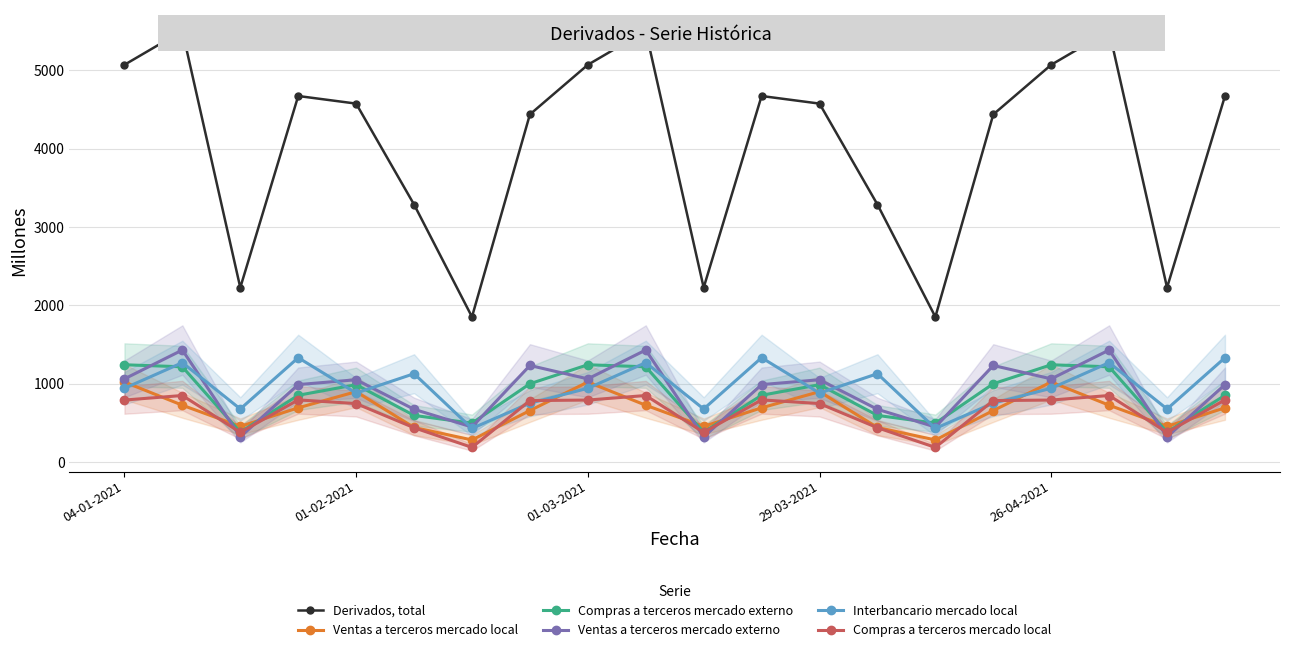

What is the sum of the Compras a terceros mercado local values at 17 and 11?

1648